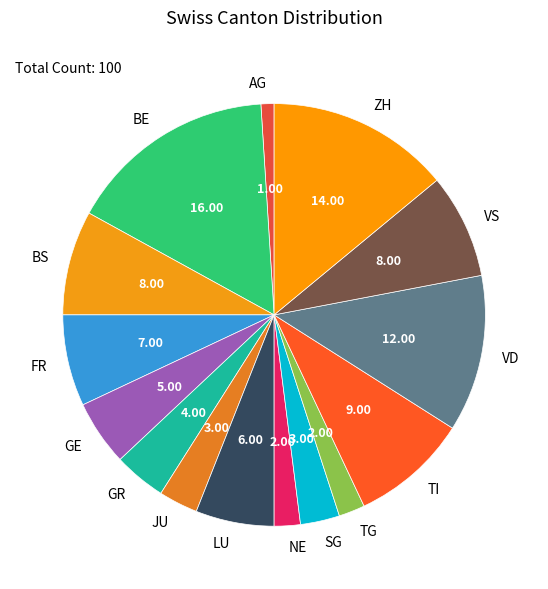

Which category has the biggest portion of the pie?

BE